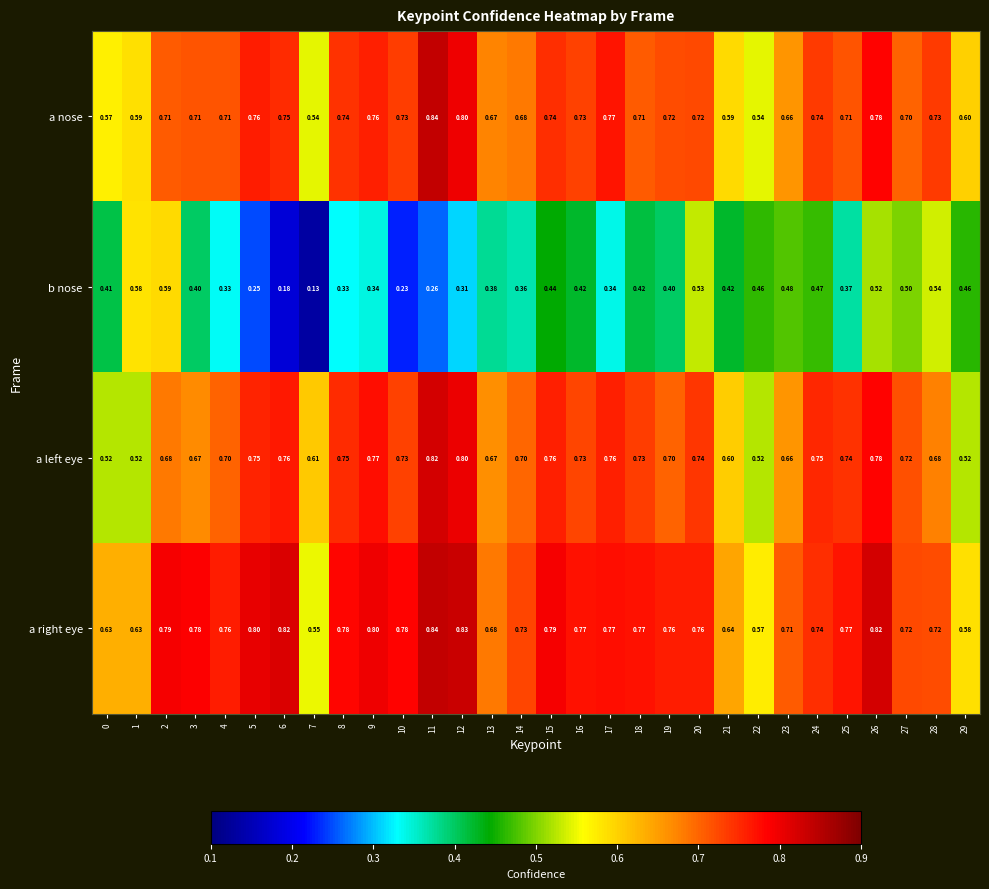

Is the value of a left eye at 27 greater than the value of a right eye at 16?

No